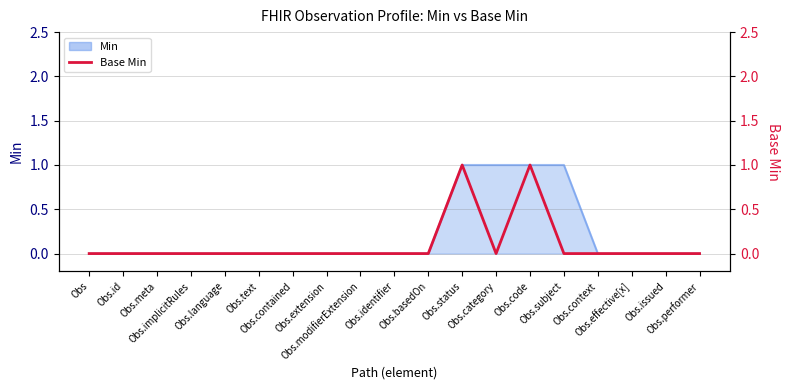

Where is the data nearest to the value 0?

Obs